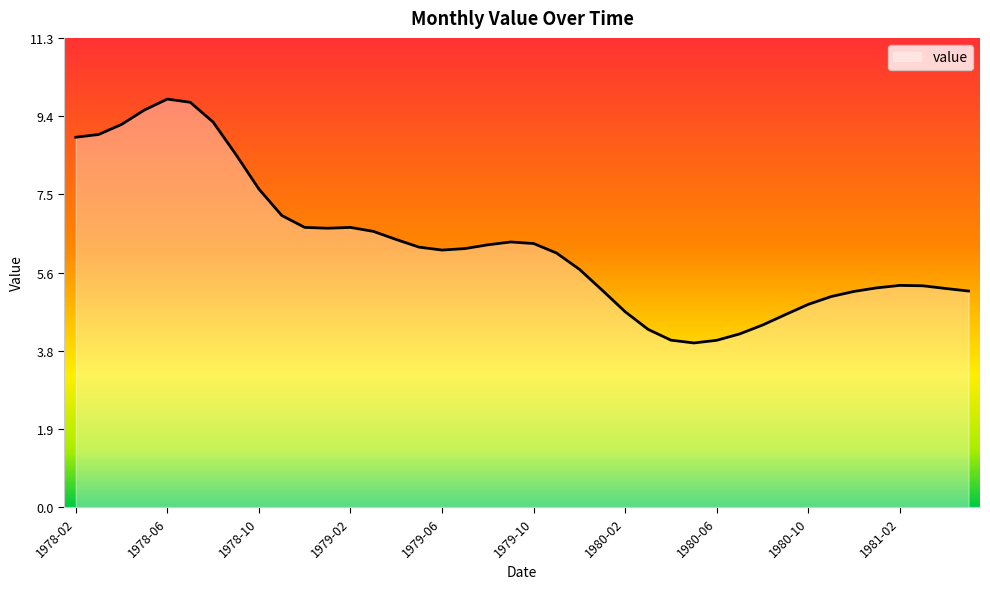

Count the number of values greater than 6.

22